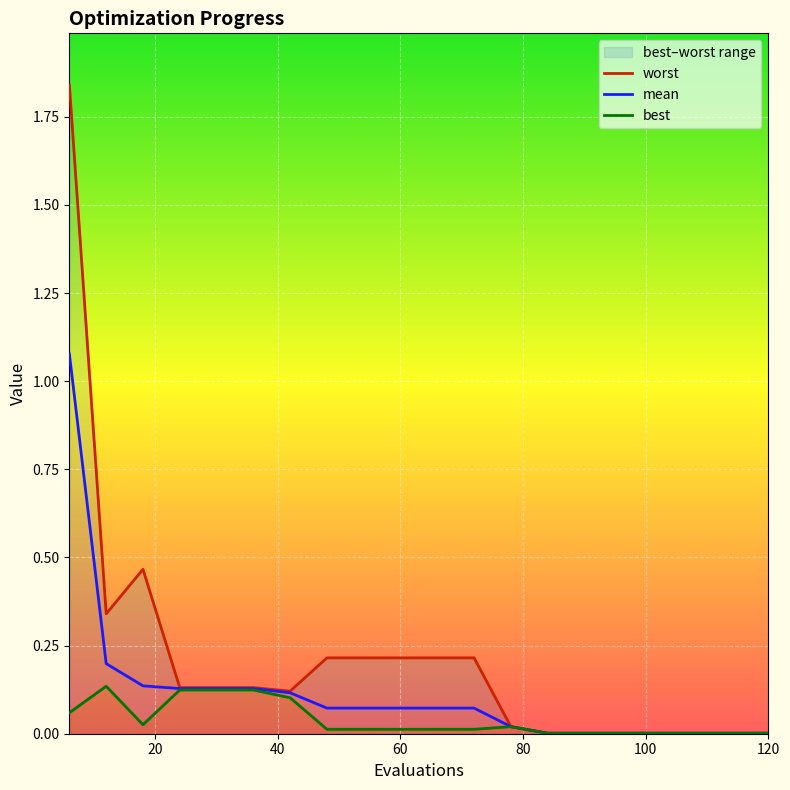

What is the value of the worst point at the 2nd from the left?

0.3